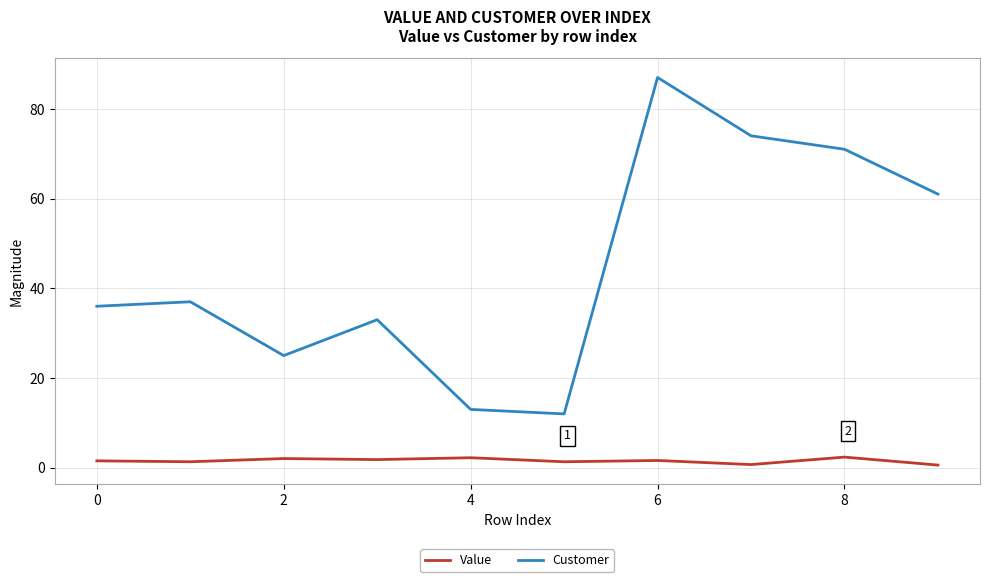

Which series has the largest range (max minus min)?

Customer